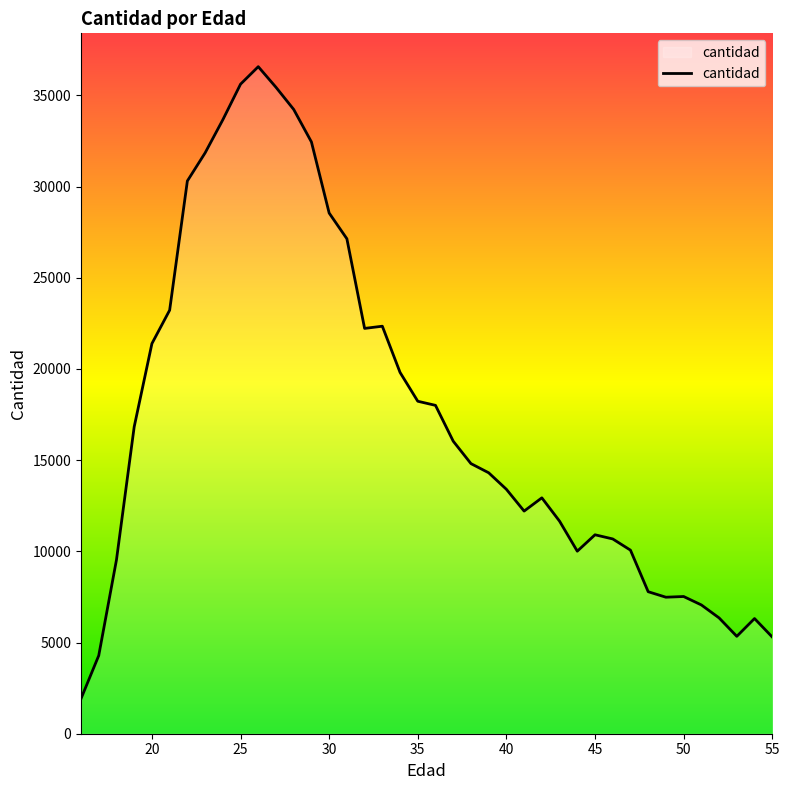

What is the maximum value shown in the chart?

36572